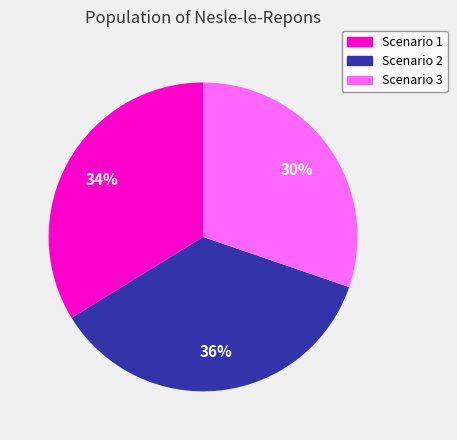

The Scenario 1 slice represents 34% of the pie. True or false?

True